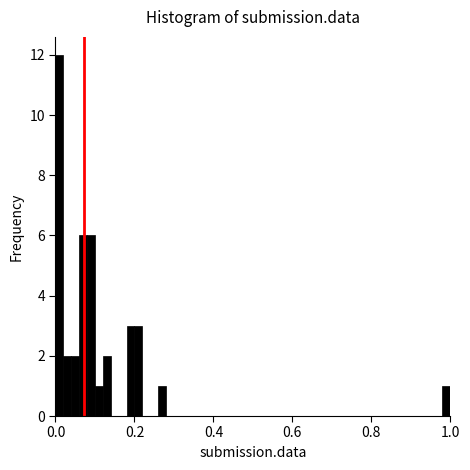

Around what value on the x-axis is the tallest bar? Give the approximate position of its centre, as read against the axis.

0.02